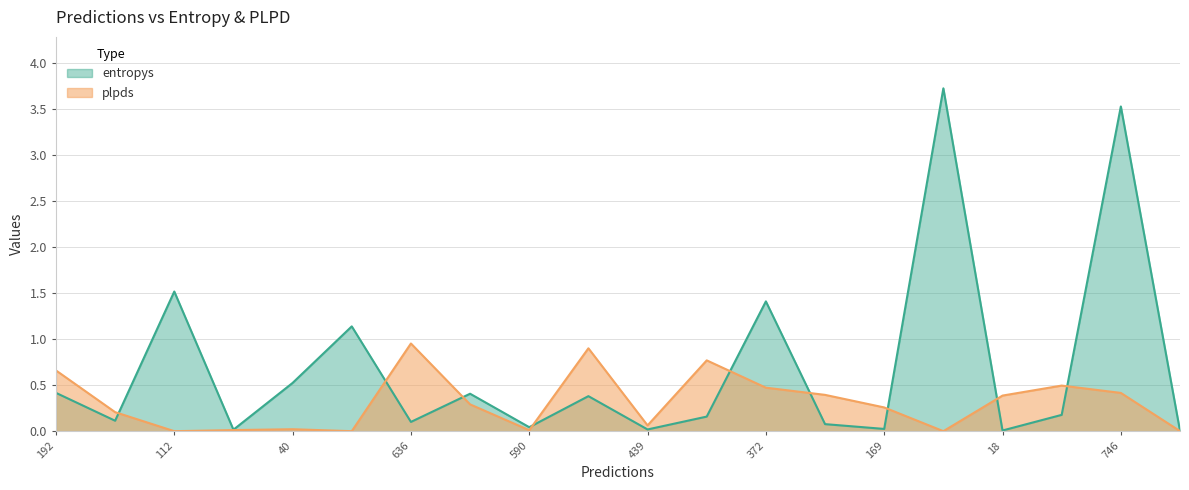

The plpds series shows 0.4 at 746. True or false?

True